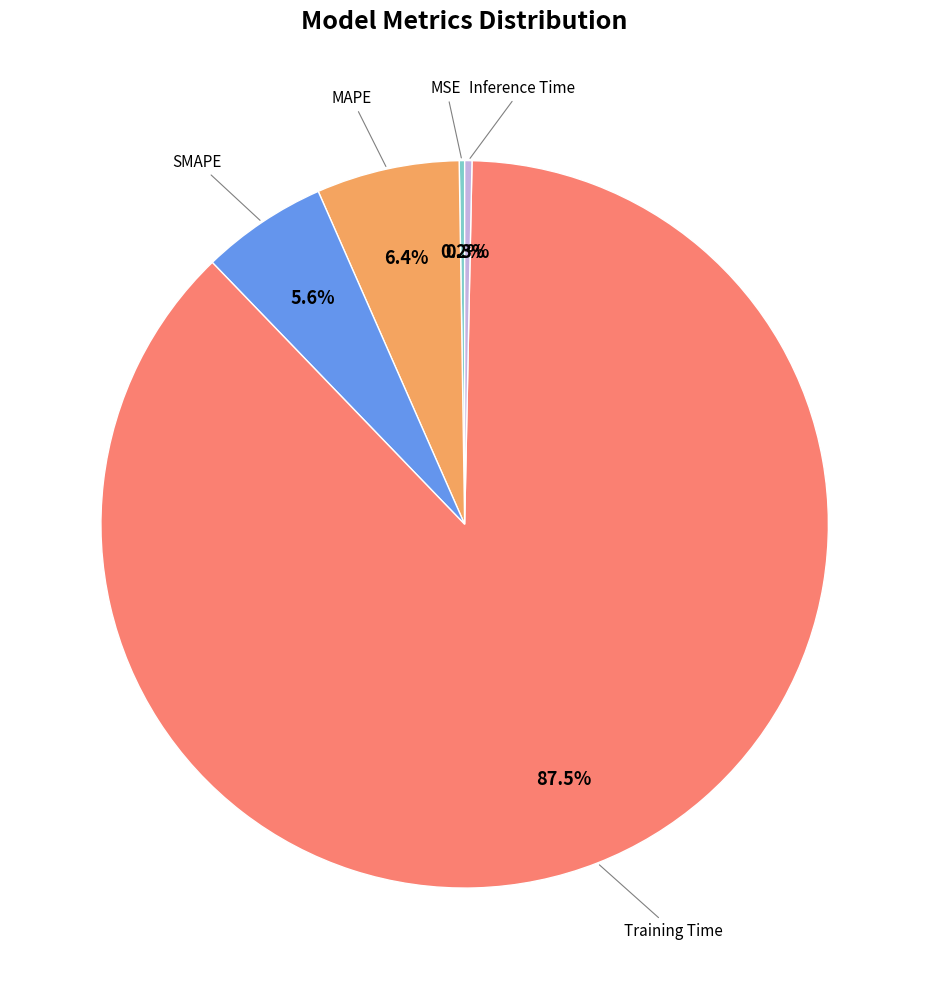

Is there a majority slice in this chart?

Yes